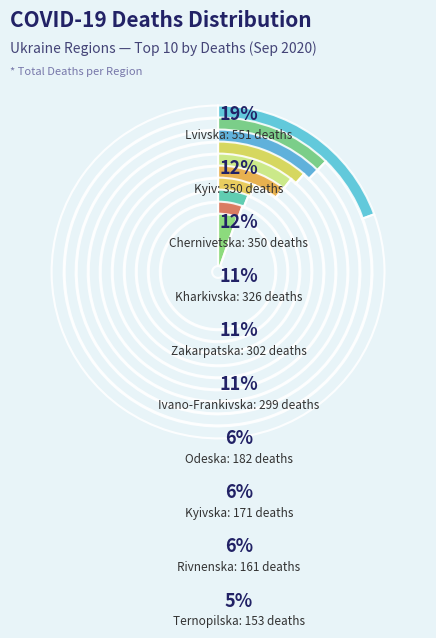

To the nearest percent, what is the average slice percentage?

10%